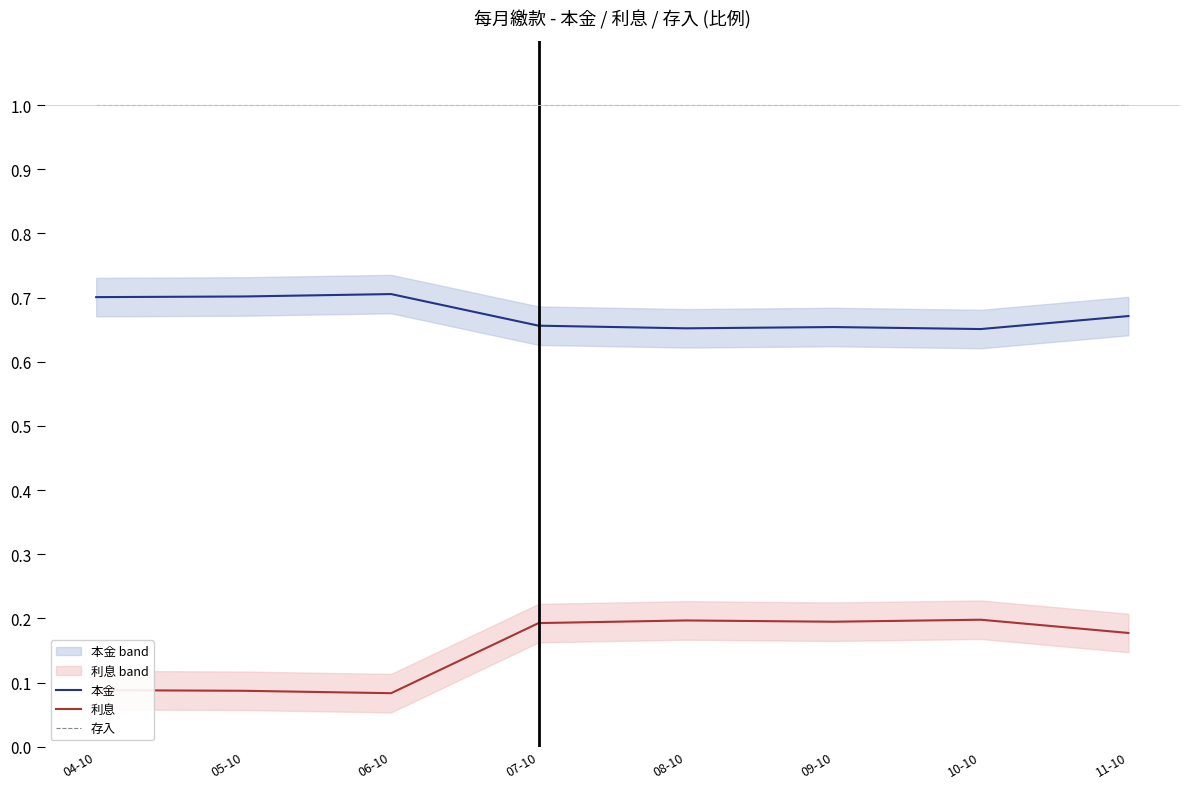

Is the value of 存入 at 07-10 greater than the value of 利息 at 09-10?

Yes